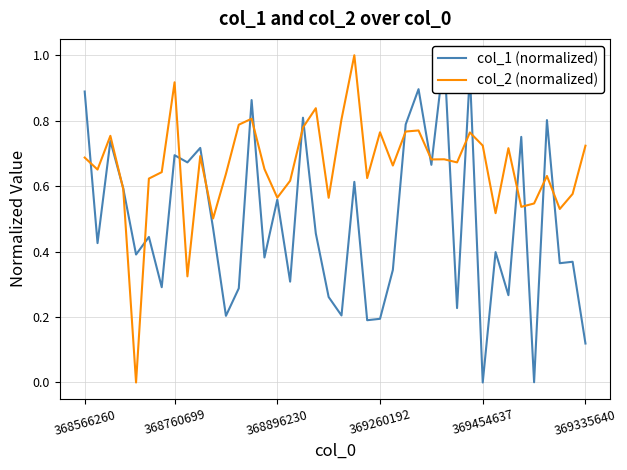

List the labels in order of col_1 (normalized) value, smallest first.

31, 35, 39, 22, 23, 11, 20, 29, 19, 33, 12, 6, 16, 24, 37, 38, 14, 369454637, 32, 368760699, 369335640, 18, 10, 15, 369260192, 21, 27, 8, 7, 9, 368896230, 34, 25, 36, 17, 13, 368566260, 26, 30, 28